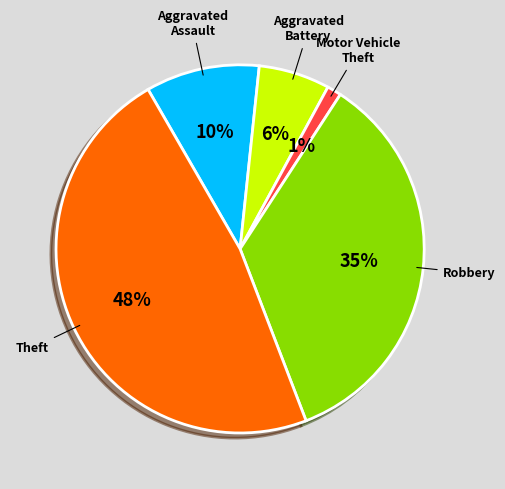

Rank the categories by value from lowest to highest.

Motor Vehicle Theft, Aggravated Battery, Aggravated Assault, Robbery, Theft